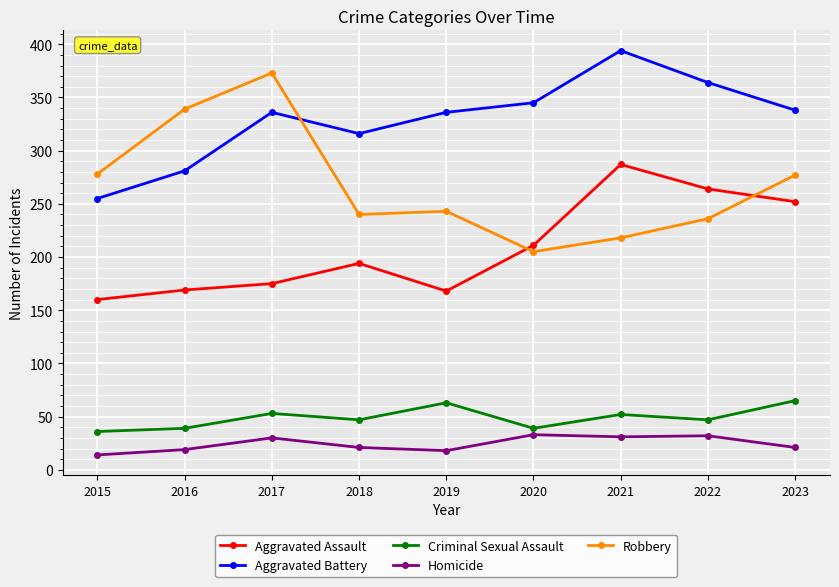

True or false: Homicide has more than 1 points higher than both neighbors.

True